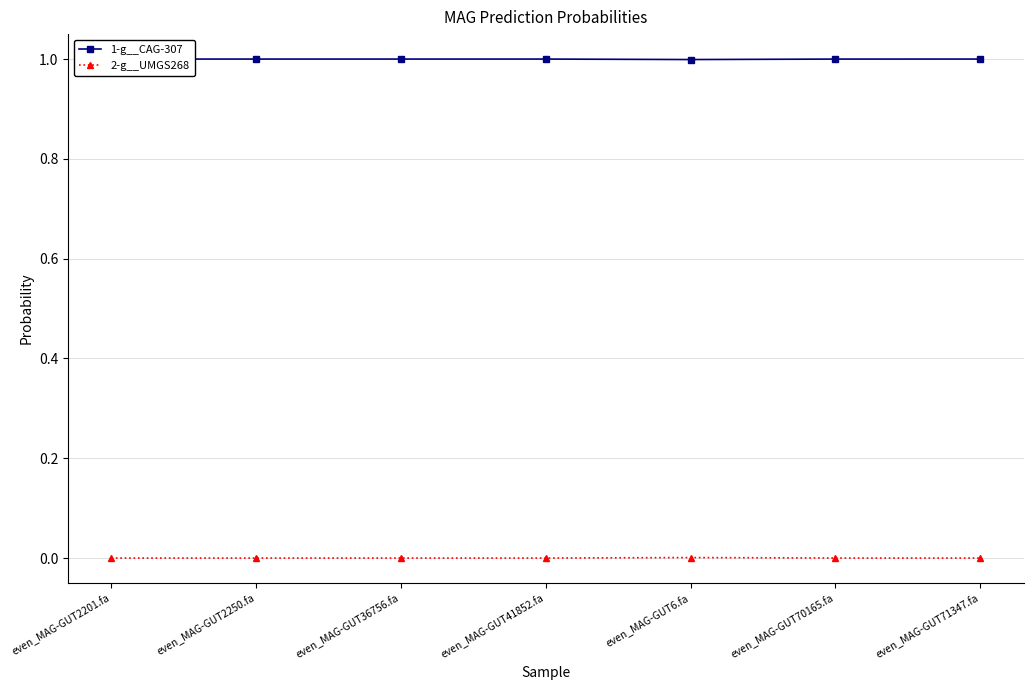

True or false: 2-g__UMGS268 and 1-g__CAG-307 intersect in this chart.

False